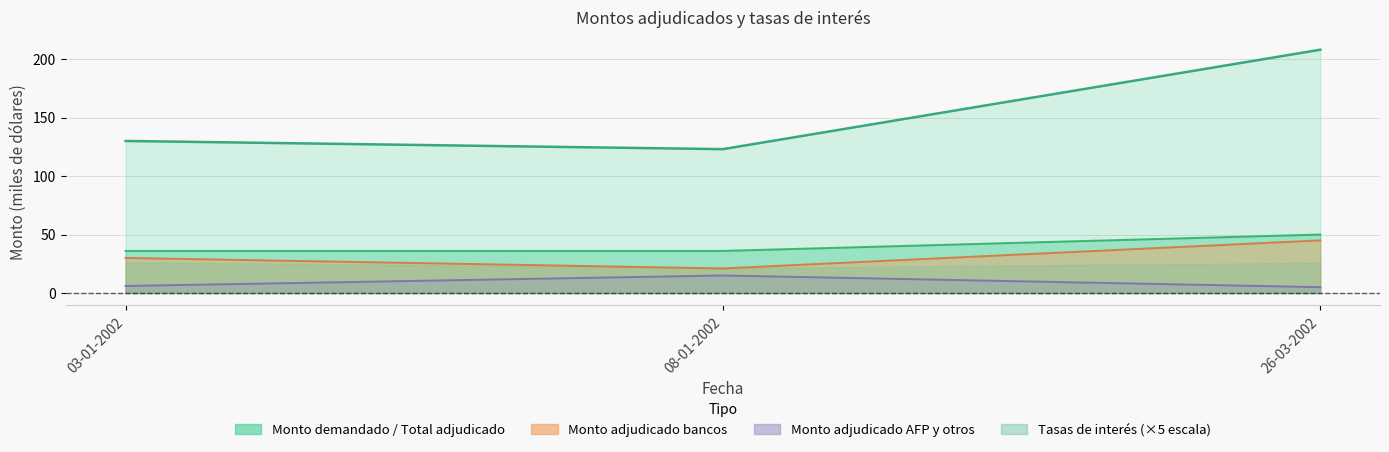

What is the average value of the Monto adjudicado bancos series?

32